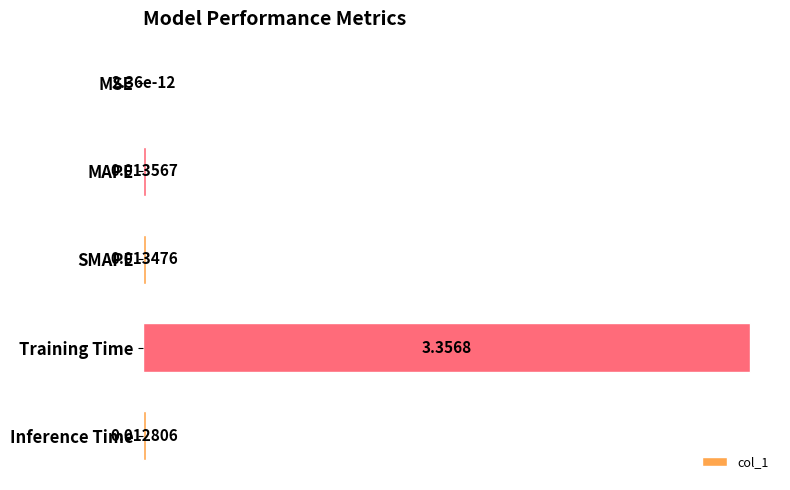

Which has a higher value, MSE or Training Time?

Training Time